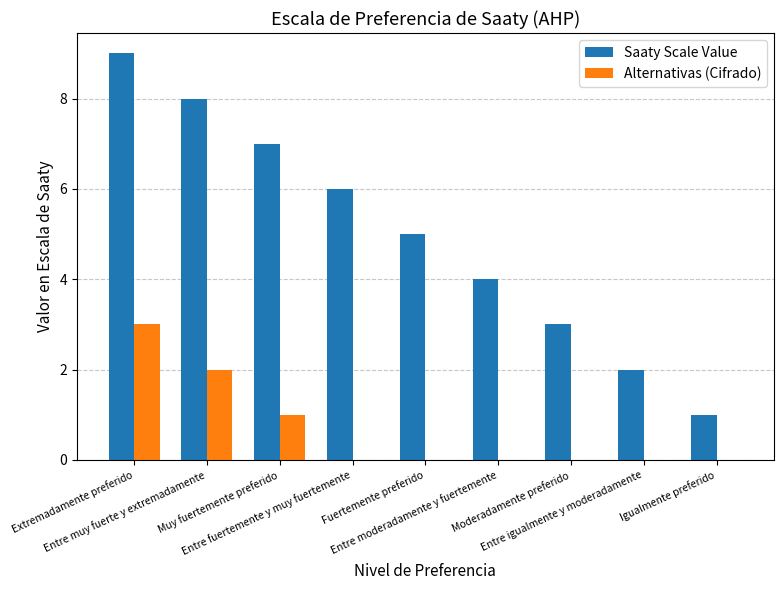

What is the sum of all Saaty Scale Value values?

45